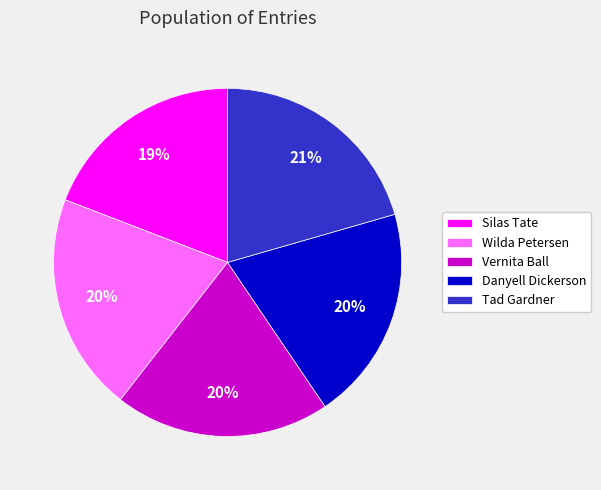

Which has a higher value, Vernita Ball or Silas Tate?

Vernita Ball